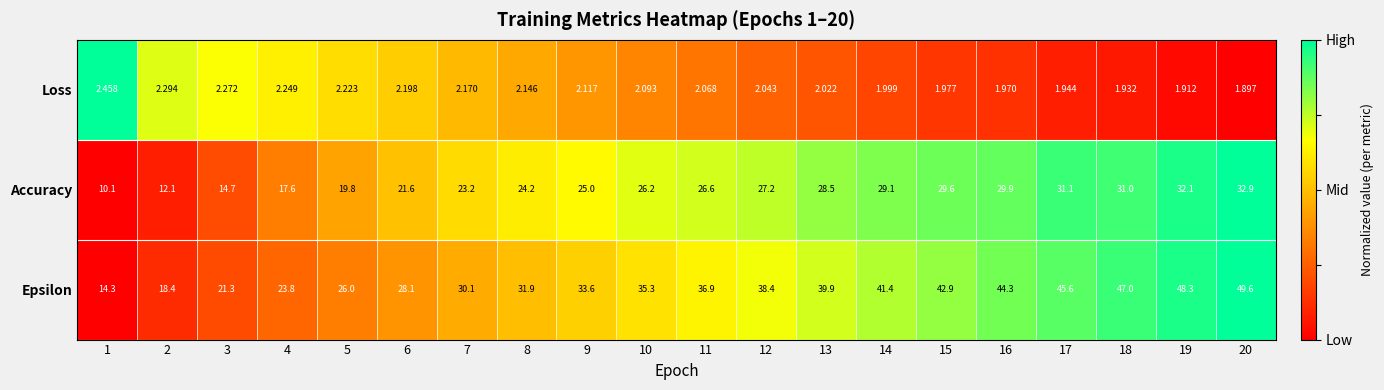

Which series has the largest total across all categories?

Epsilon